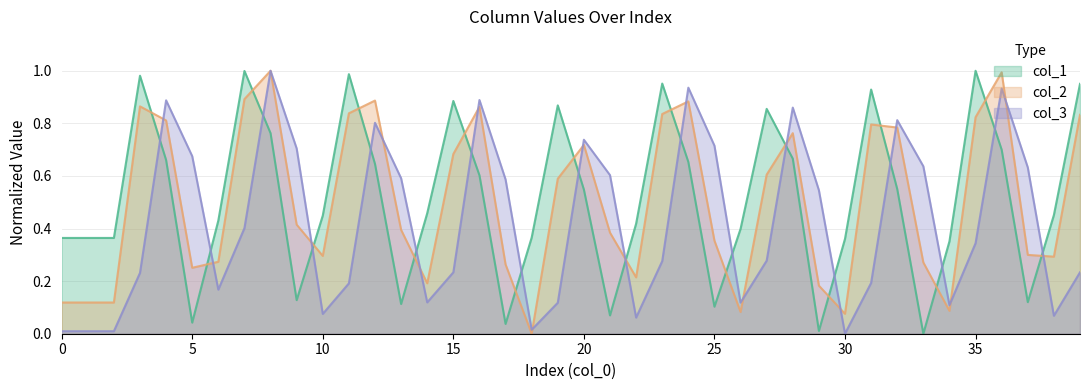

In col_3, how many points are higher than both neighbors (excluding endpoints)?

9